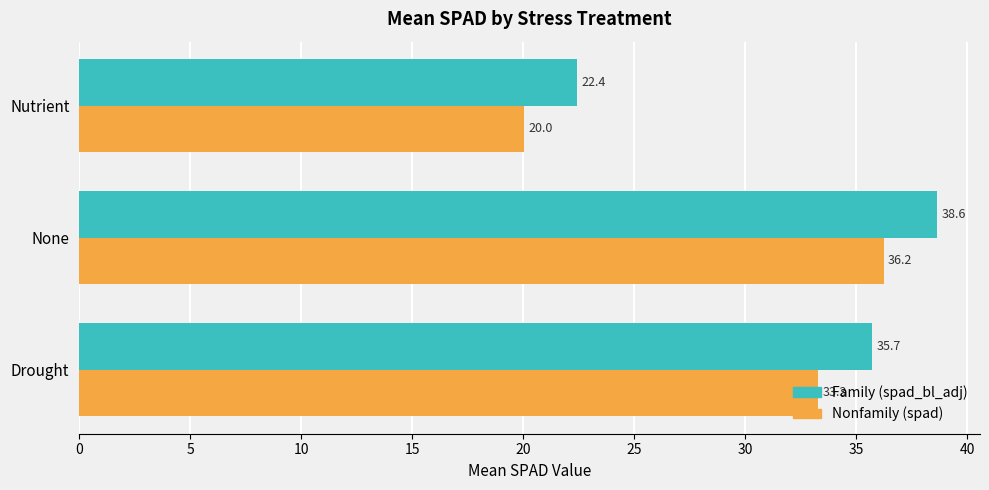

List the series in order of their peak value, highest first.

Family (spad_bl_adj), Nonfamily (spad)